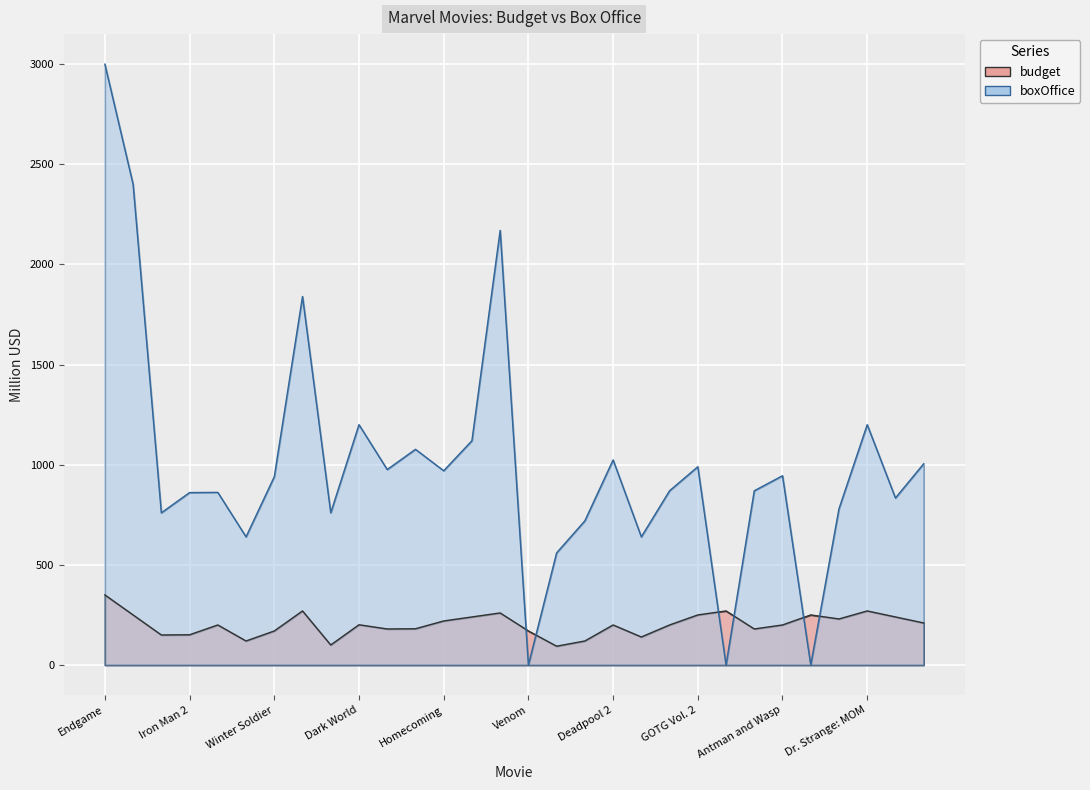

How many interior local valleys does the budget series have?

8